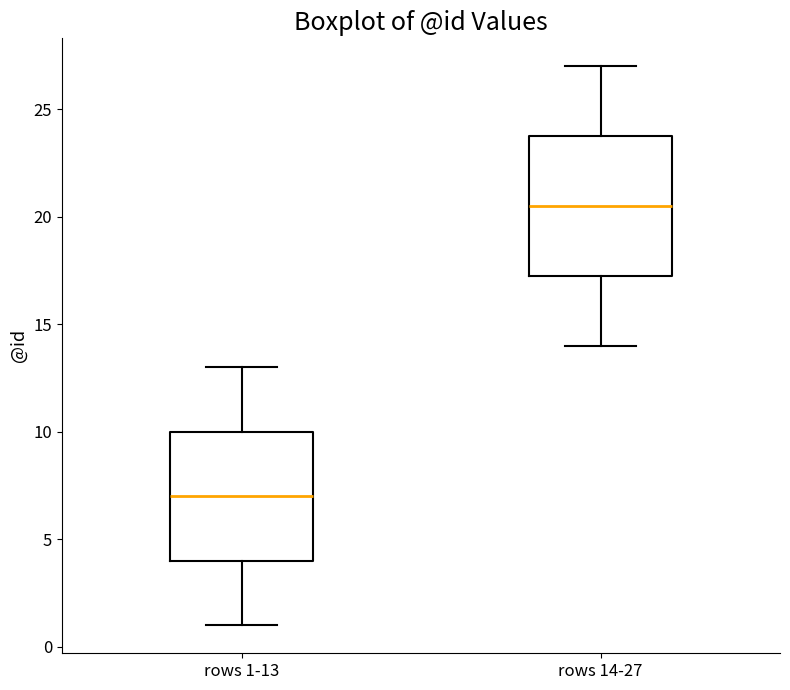

Which box's median line is the highest?

rows 14-27